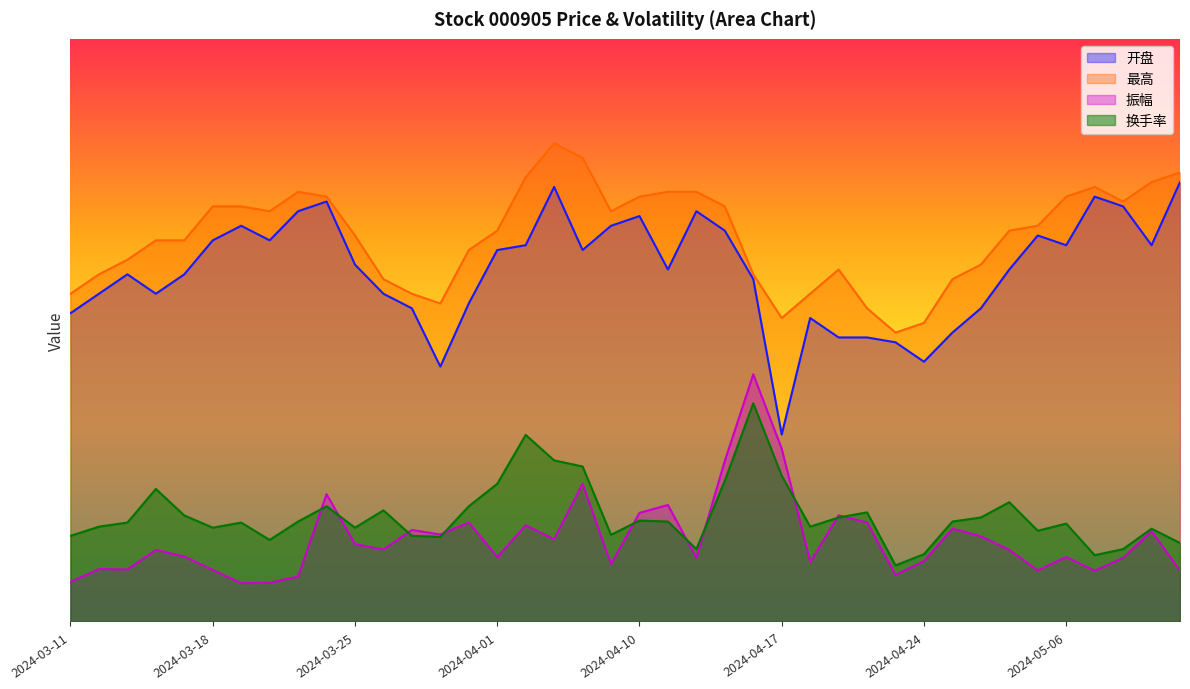

How many lines are shown in the chart?

4